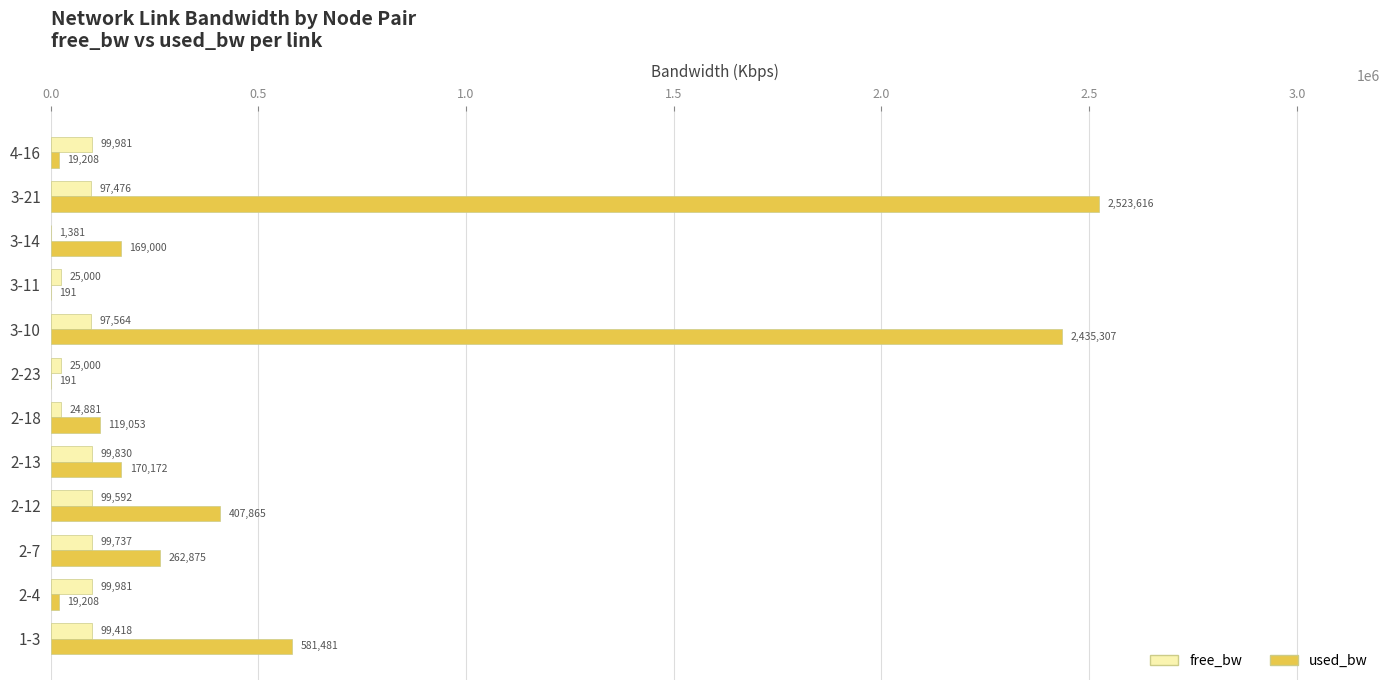

What are all the series names shown in the legend?

free_bw, used_bw